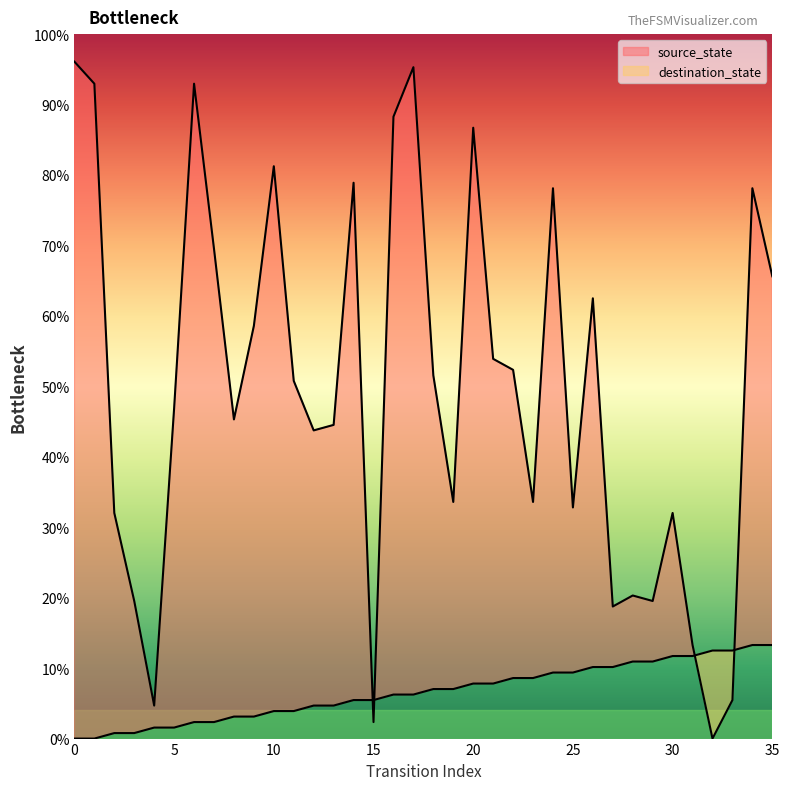

Between which two adjacent categories do source_state and destination_state first intersect?

14 and 15